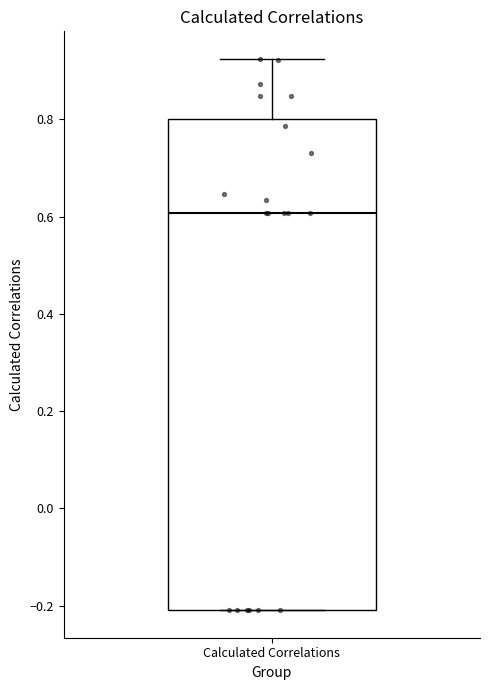

Read this box plot against the y-axis: the position of the median line, the range covered by the box, and the ends of both whiskers. The values are not printed on the chart, so give them approximately, as read against the axis.

median 0.60, box -0.20 to 0.80, whiskers -0.20 to 0.92